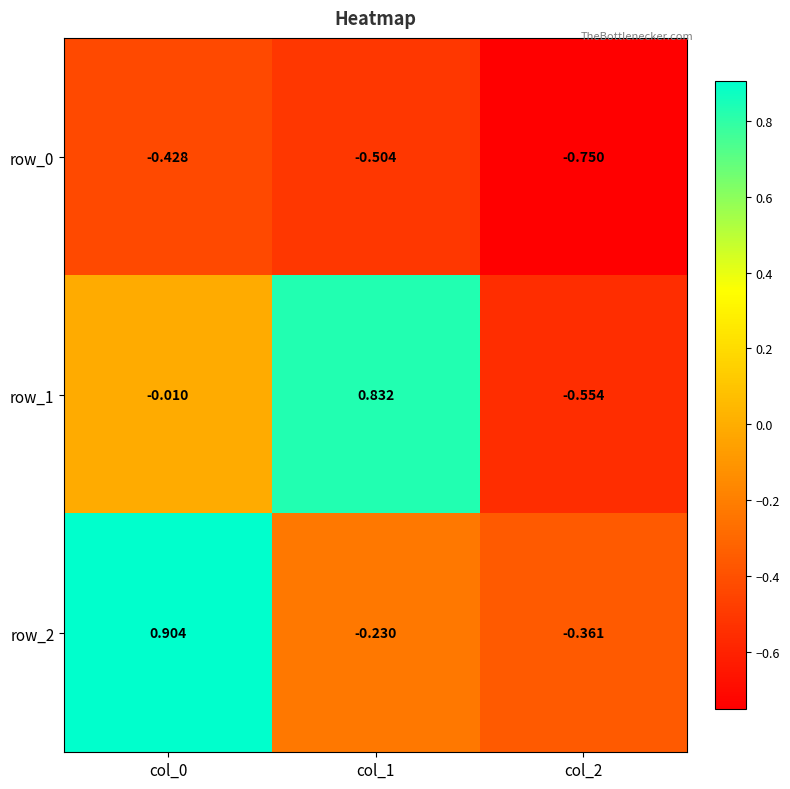

True or false: row_1 has a value of -0.2 at col_2.

False